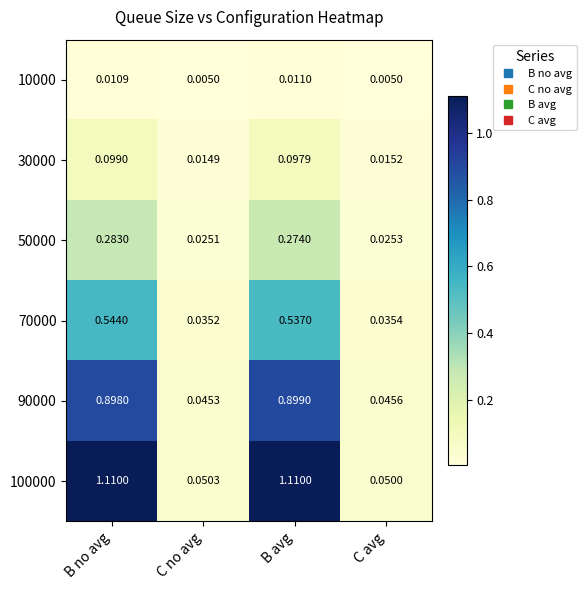

At which category is the sum across all series the highest?

B no avg